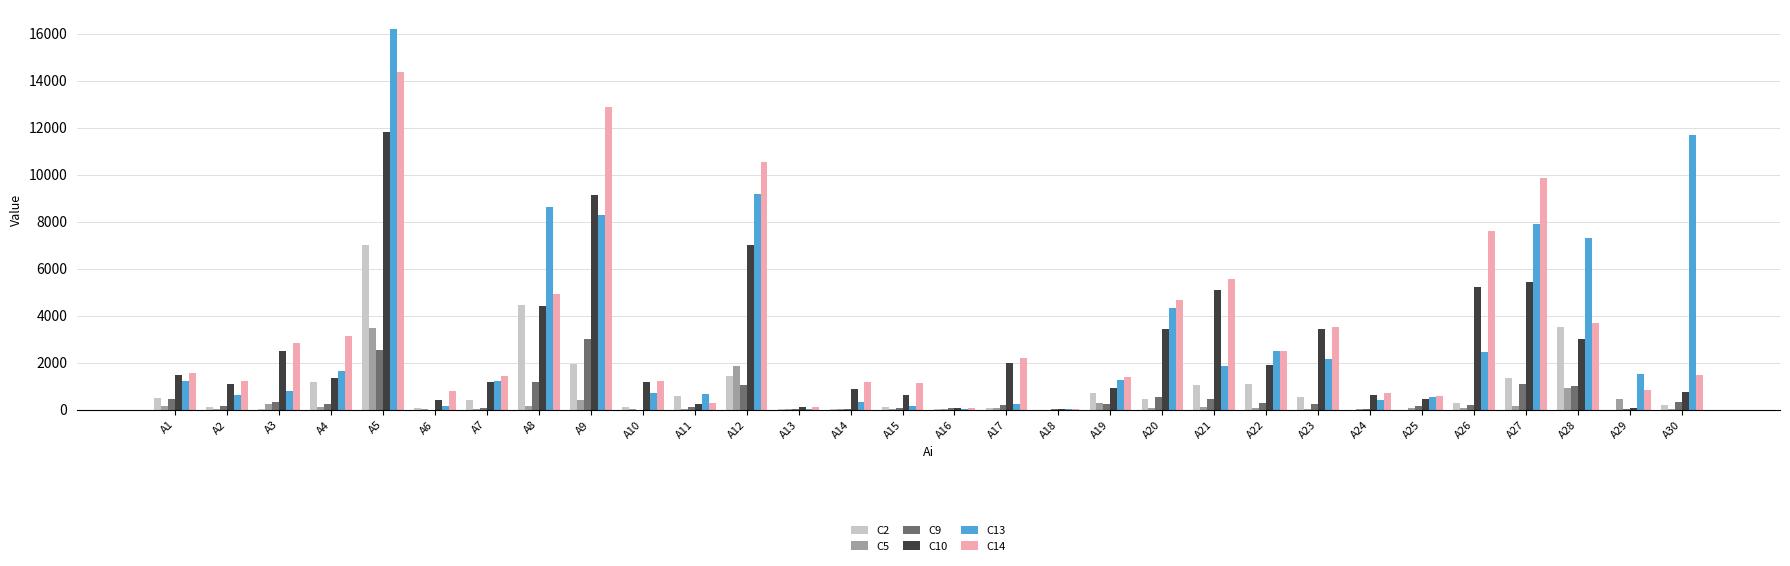

Which series has the largest range (max minus min)?

C13